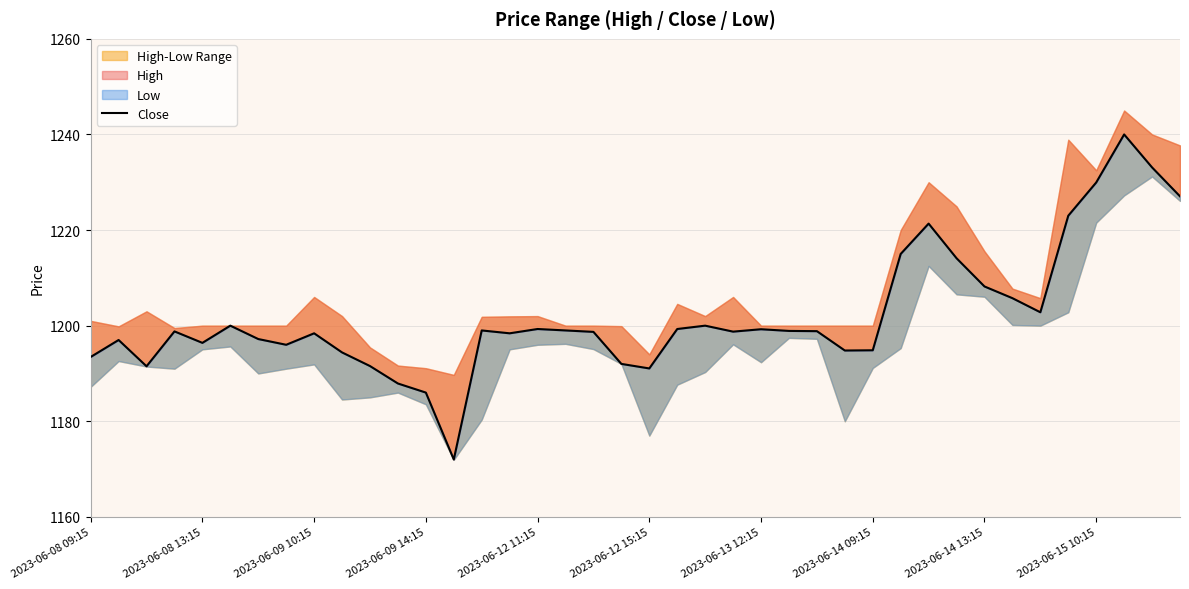

What is the difference between the maximum and second lowest values?

54.0